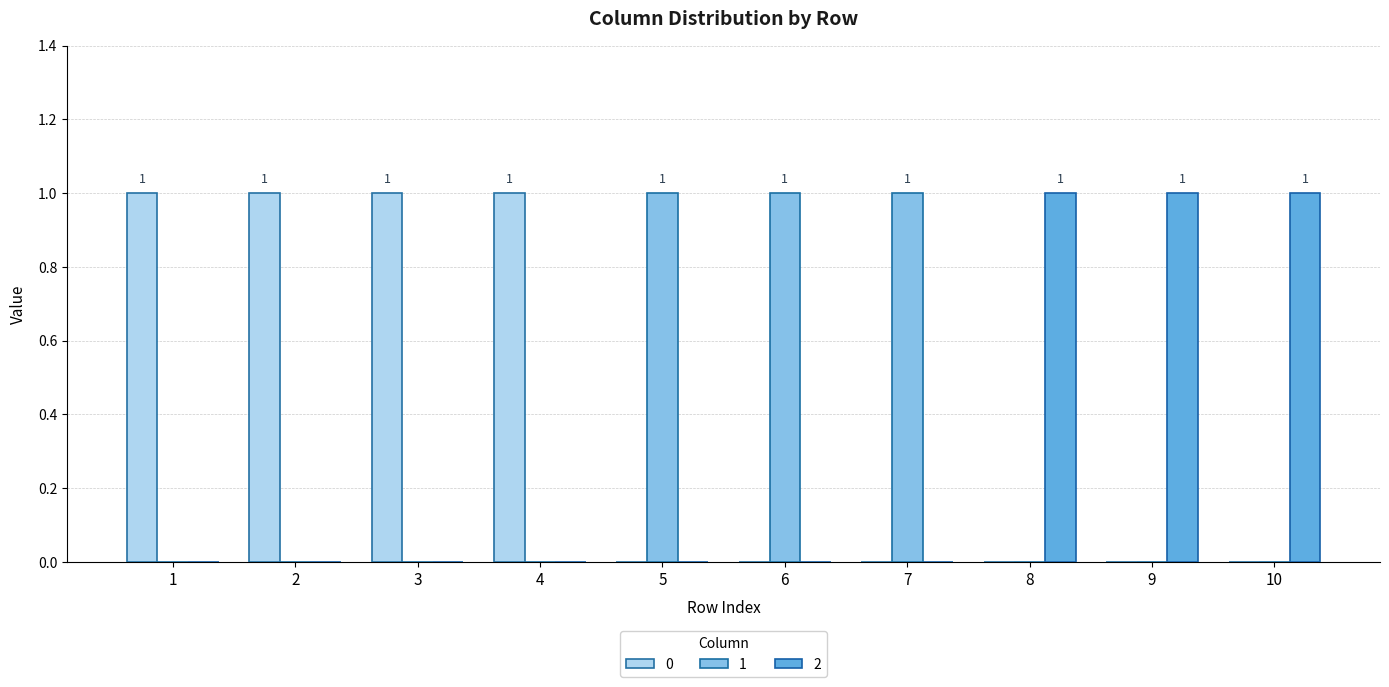

True or false: 2 has a value of 2 at 8.

False